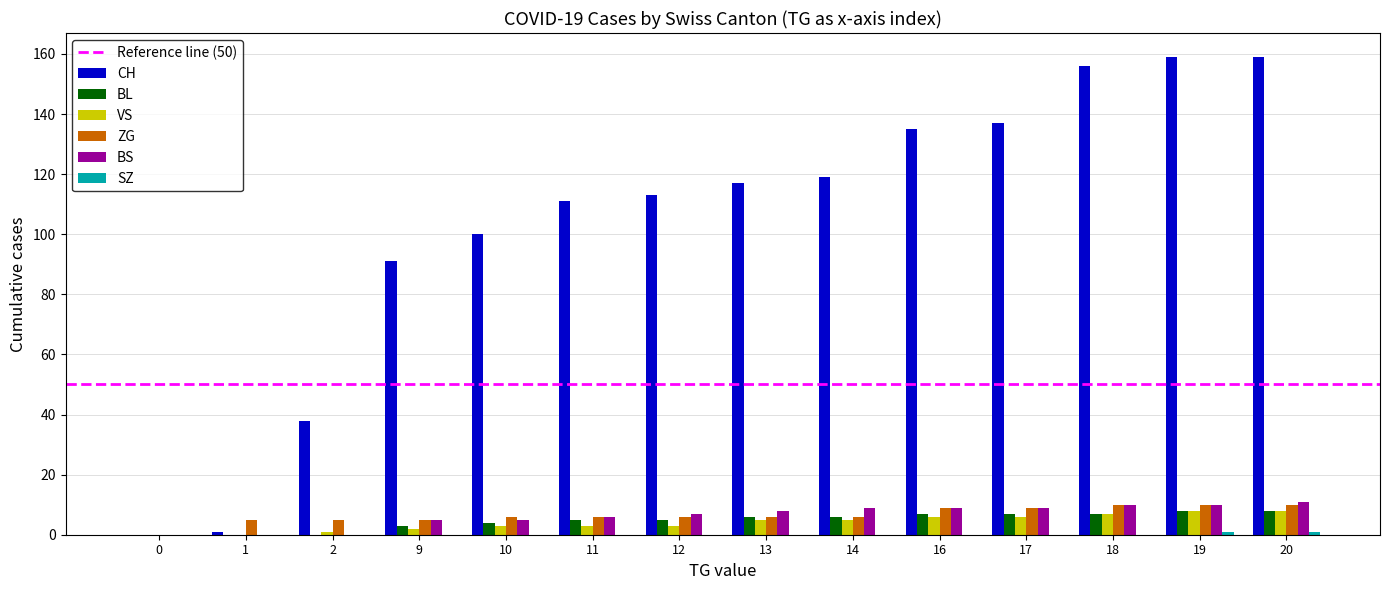

How many data points does each series have?

14